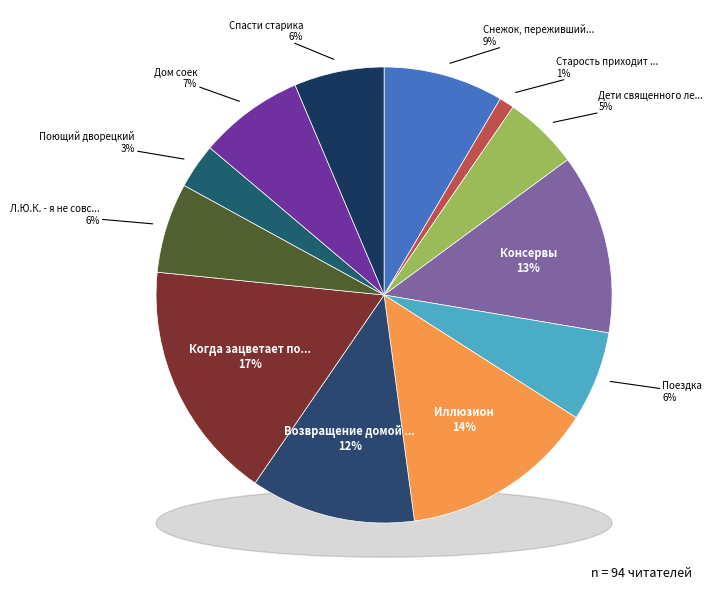

To the nearest percent, what is the difference between the largest and smallest slice percentages?

16%